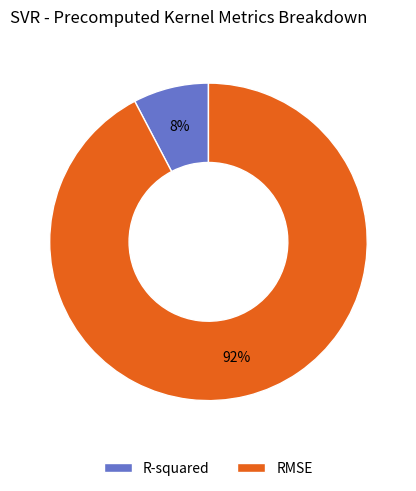

Combined, do RMSE and R-squared account for over 50%?

Yes